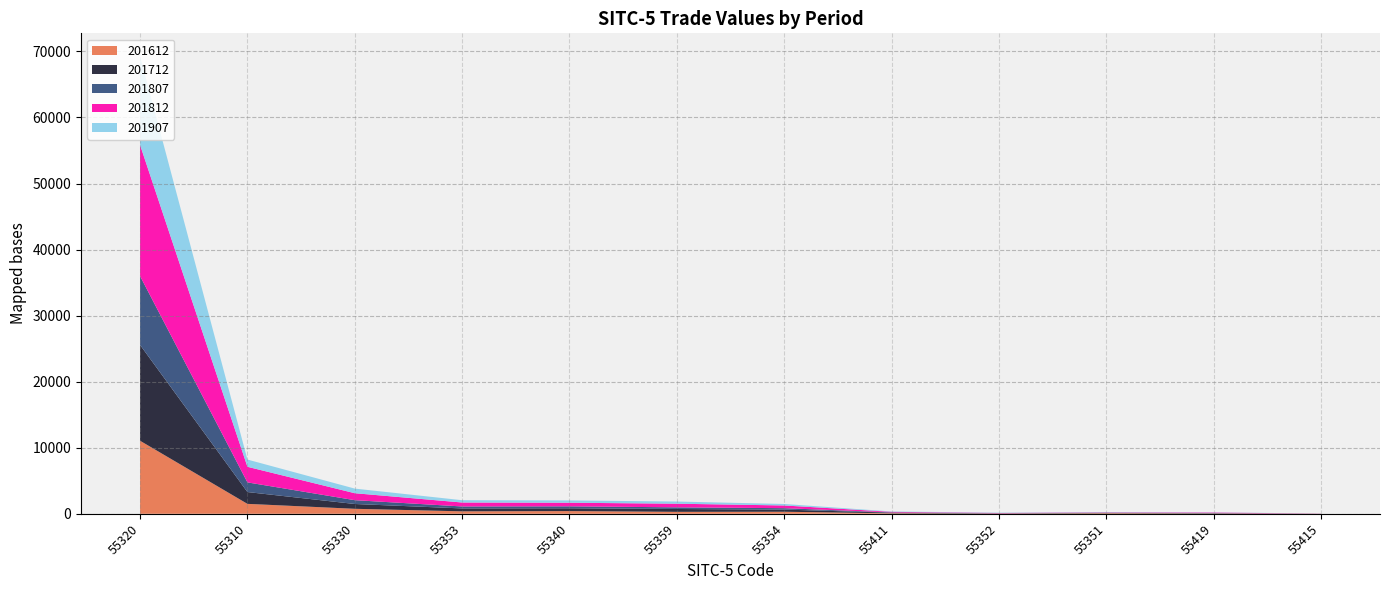

Reading left to right, list all the values displayed in this chart.

201612: 11054.2	1502.9	754.3	370.3	409.2	294.3	307.4	76.6	27.7	88.7	44.0	8.9
201712: 14504.5	1787.5	728.5	440.0	423.5	430.1	327.1	86.3	26.7	45.4	41.6	3.0
201807: 10428.0	1463.4	577.4	298.5	296.6	252.6	214.5	44.5	18.7	29.6	26.4	9.5
201812: 19845.7	2360.7	1054.2	597.1	544.6	548.0	408.0	88.9	48.4	45.5	73.5	14.5
201907: 13439.3	1095.9	698.3	350.2	347.3	328.7	227.8	55.0	47.5	37.2	35.5	2.4